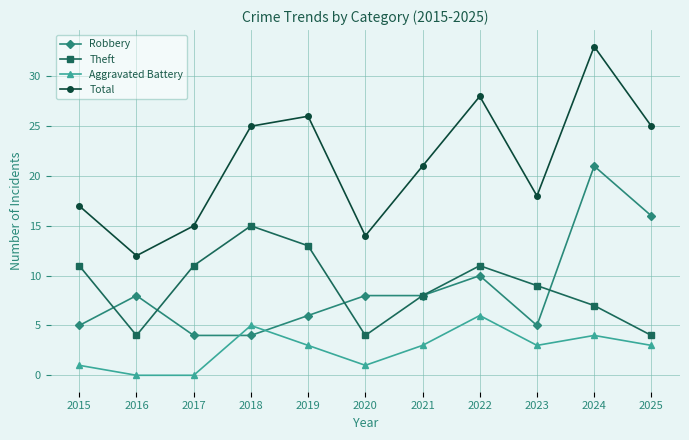

How many data points in Robbery are less than 8?

5